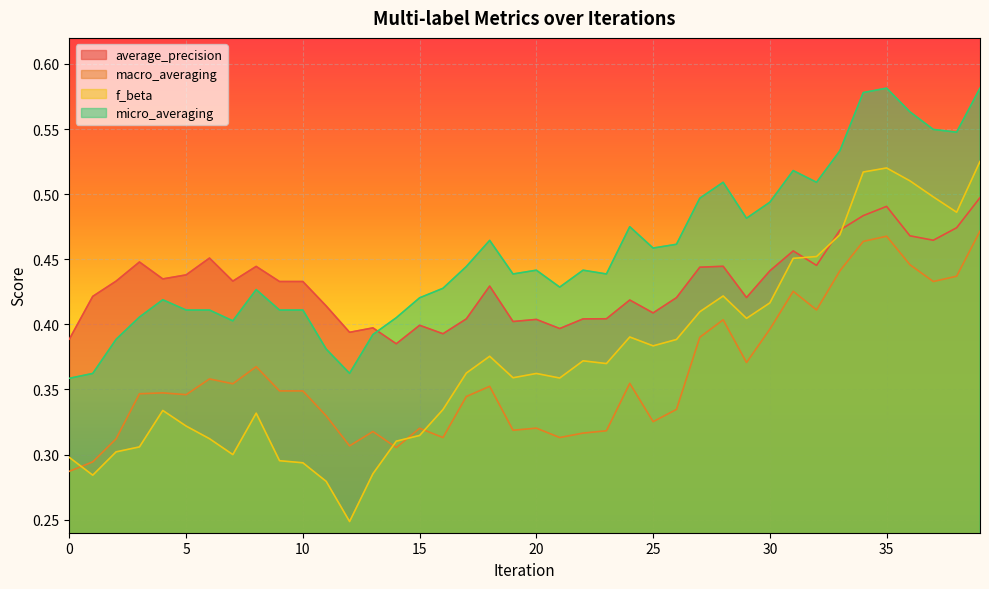

Which series has the largest total across all categories?

micro_averaging